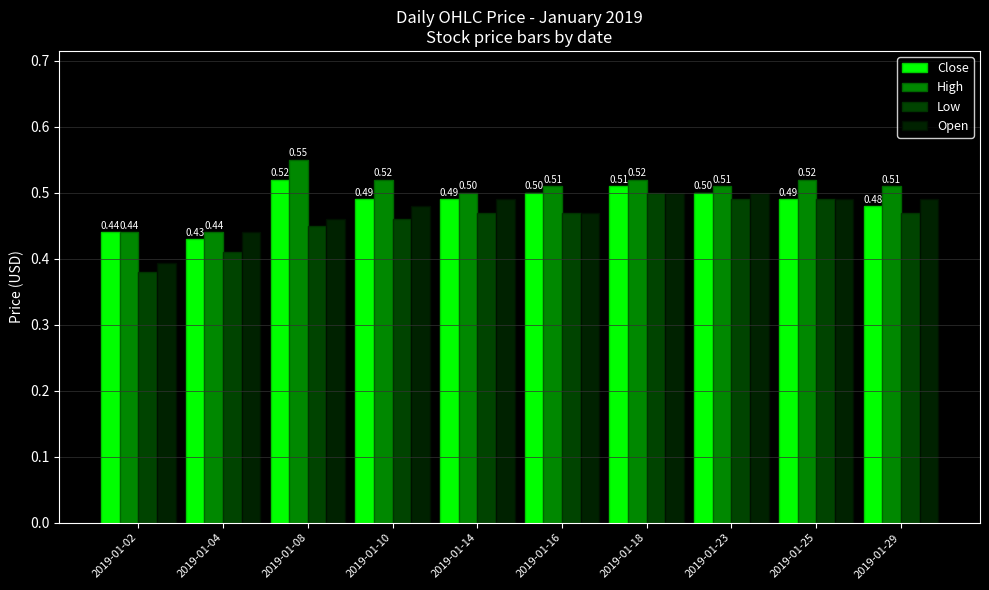

Is it true that Open equals 0.3 at 2019-01-25?

False